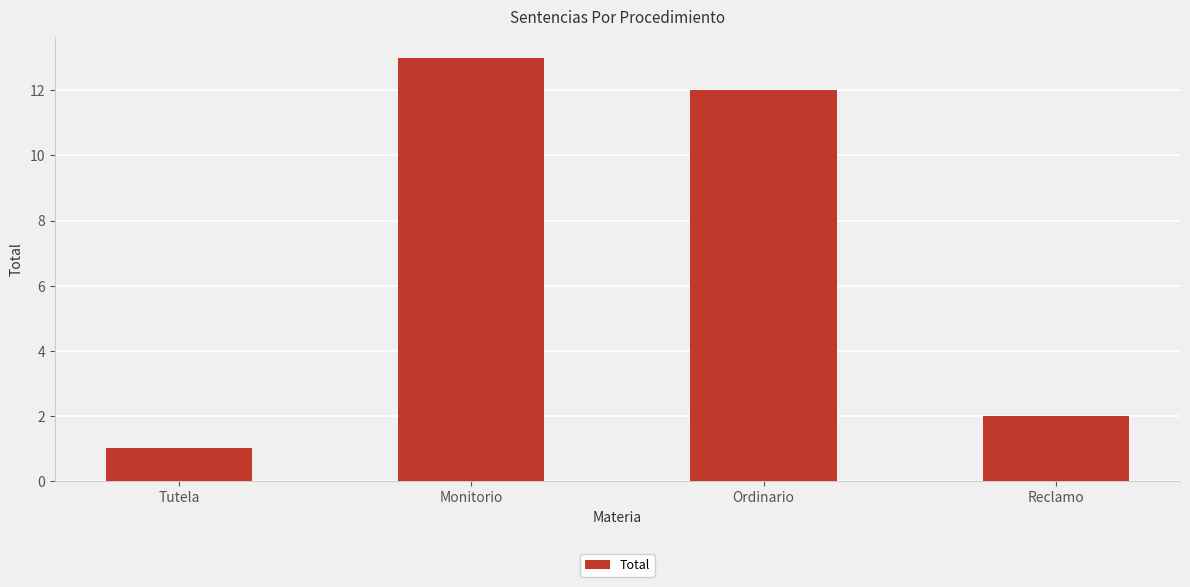

True or false: the data shows 1 at Tutela.

True